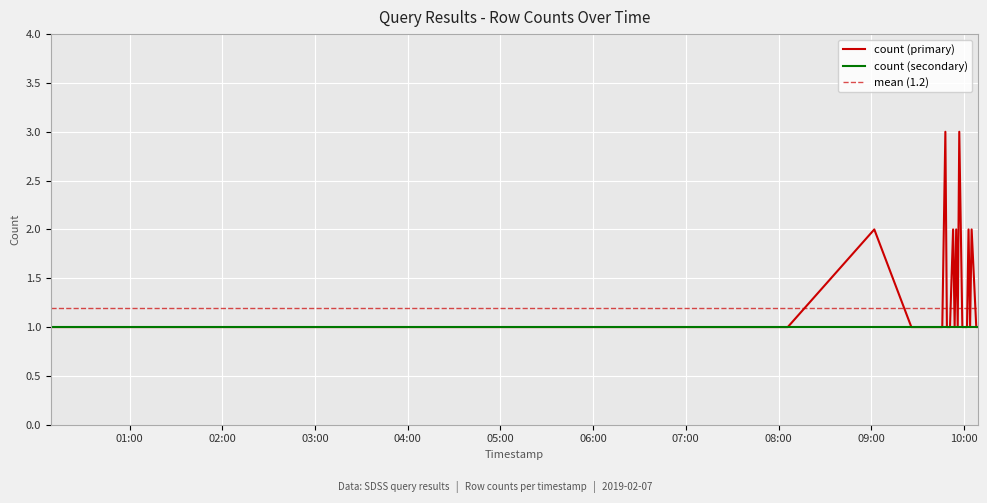

Reading left to right, list all the values displayed in this chart.

1	1	1	1	1	1	1	1	1	1	1	1	1	1	1	1	1	2	1	1	1	1	1	3	1	1	1	2	1	2	1	3	1	1	1	2	1	2	1	1